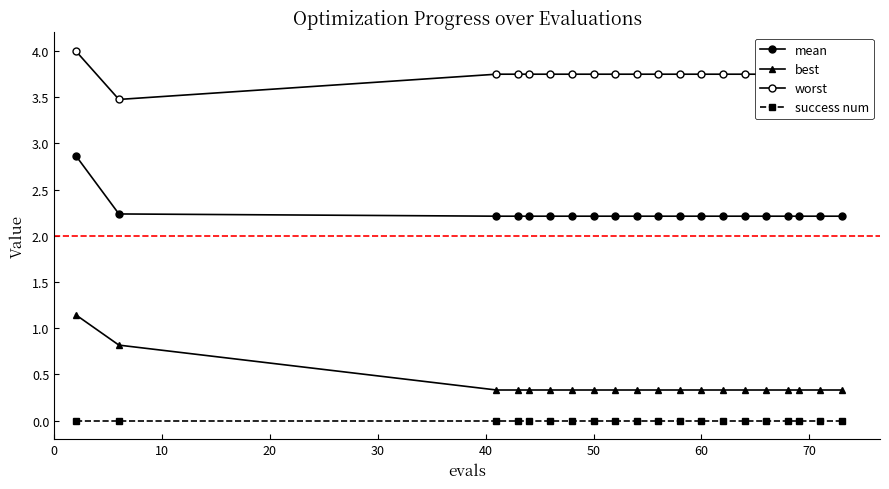

Does the chart have visible grid lines?

No